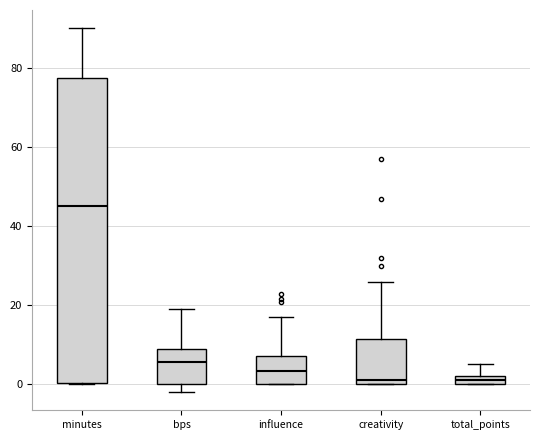

Which box's median line is the highest?

minutes